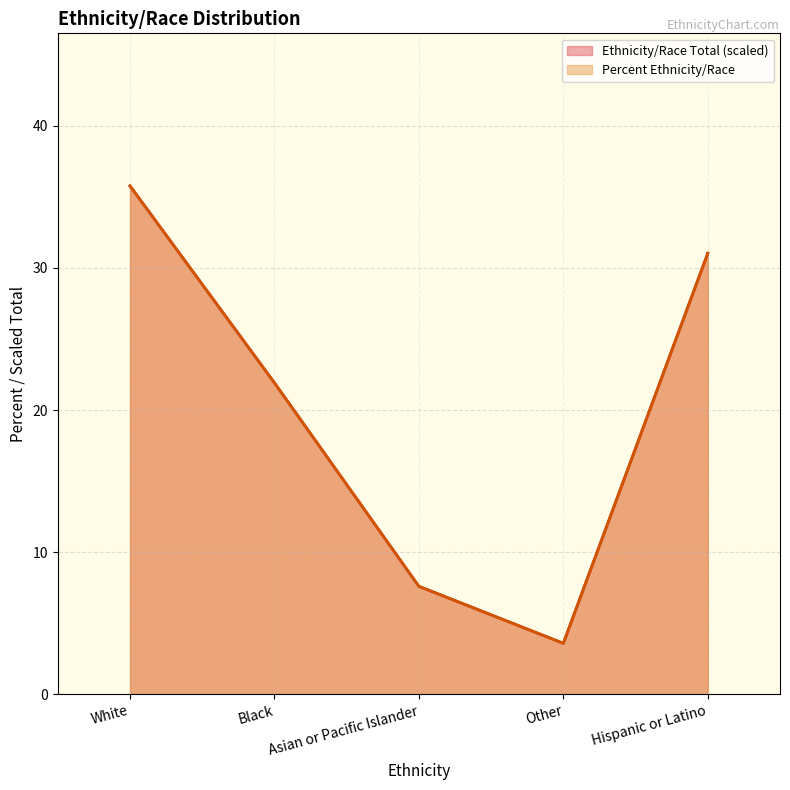

Rank the categories by Ethnicity/Race Total value from lowest to highest.

Other, Asian or Pacific Islander, Black, Hispanic or Latino, White